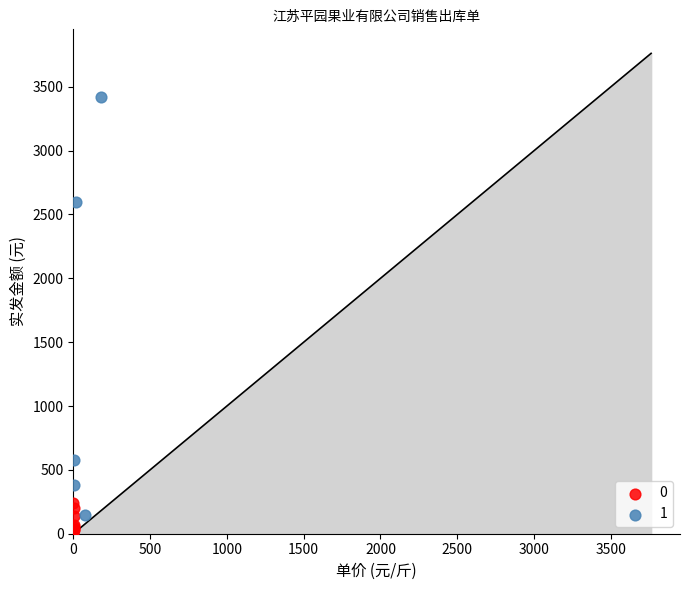

Which series contains the lowest Y value?

0